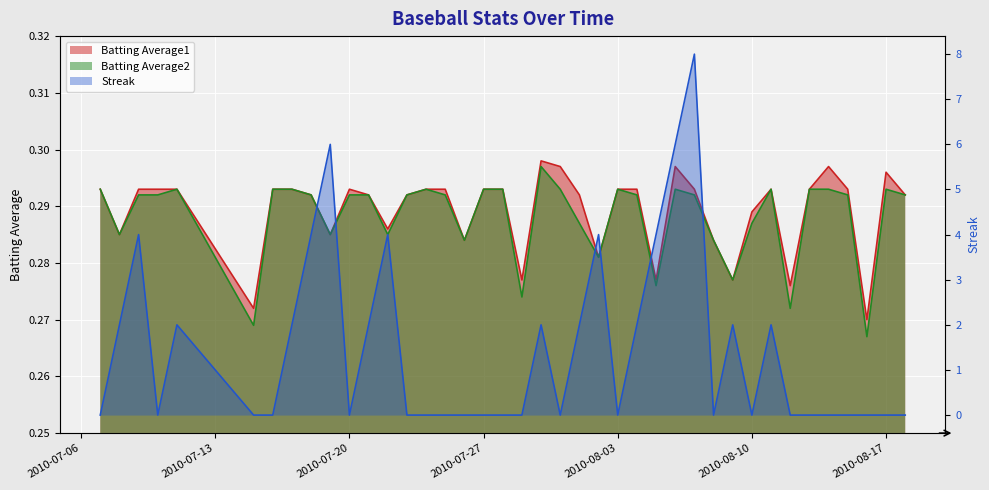

What position from the left is 2010-07-29?

20